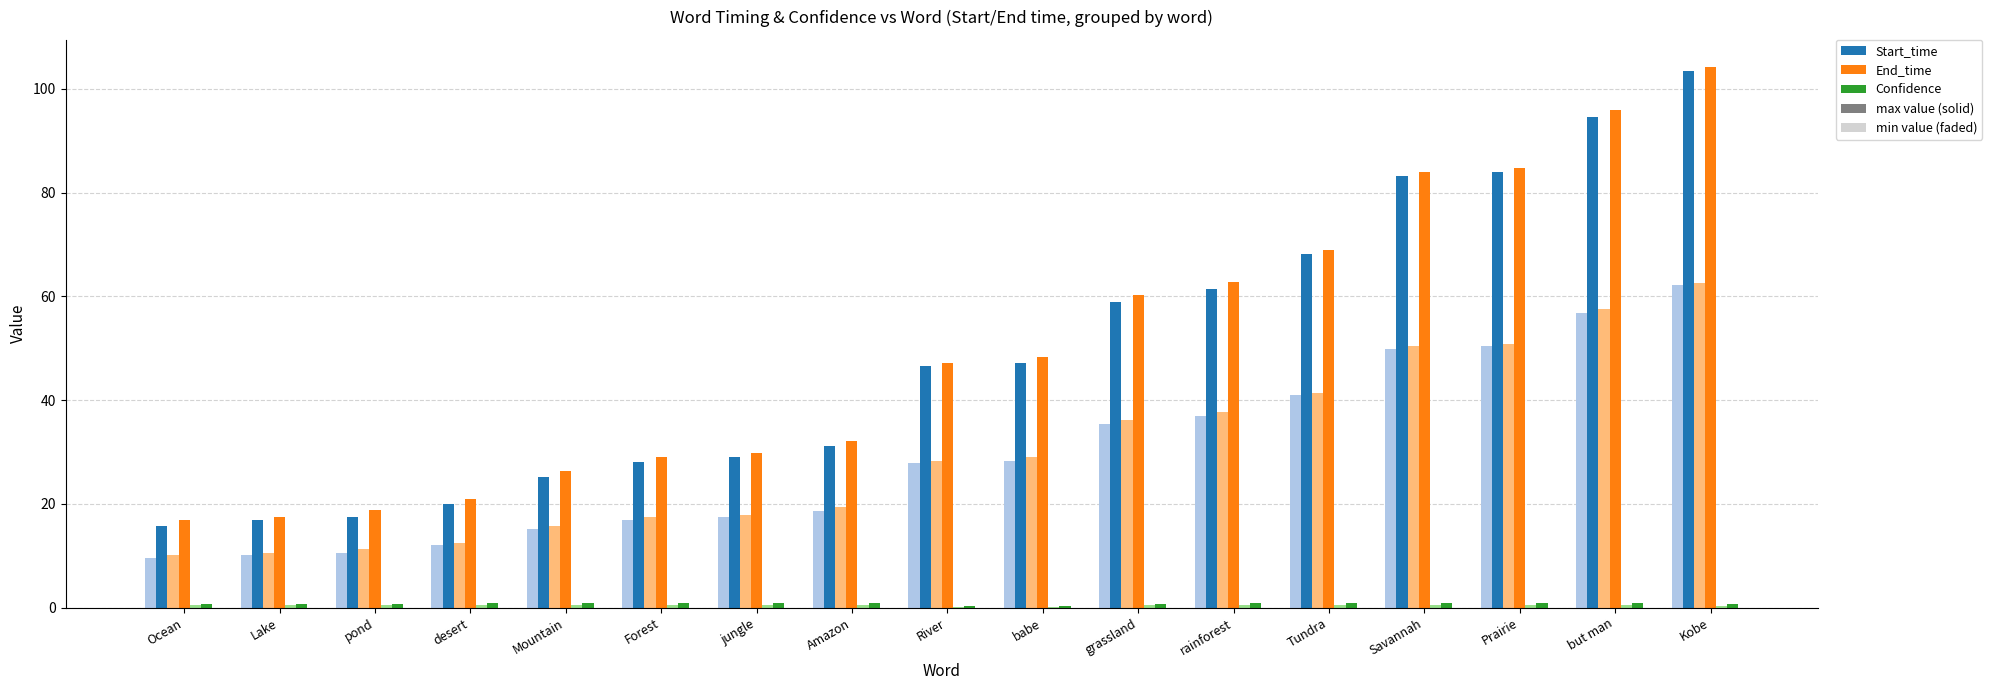

At which category is the sum across all series the highest?

Kobe